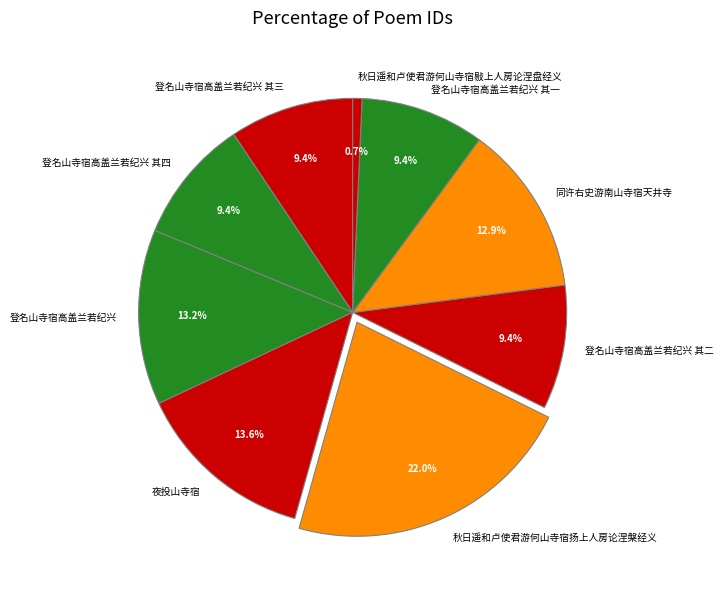

Between 秋日遥和卢使君游何山寺宿敡上人房论涅盘经义 and 登名山寺宿高盖兰若纪兴, which is larger?

登名山寺宿高盖兰若纪兴